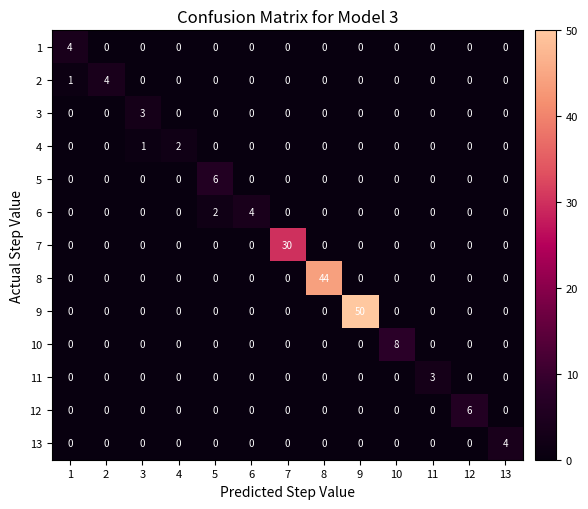

Count the number of data series in this chart.

13